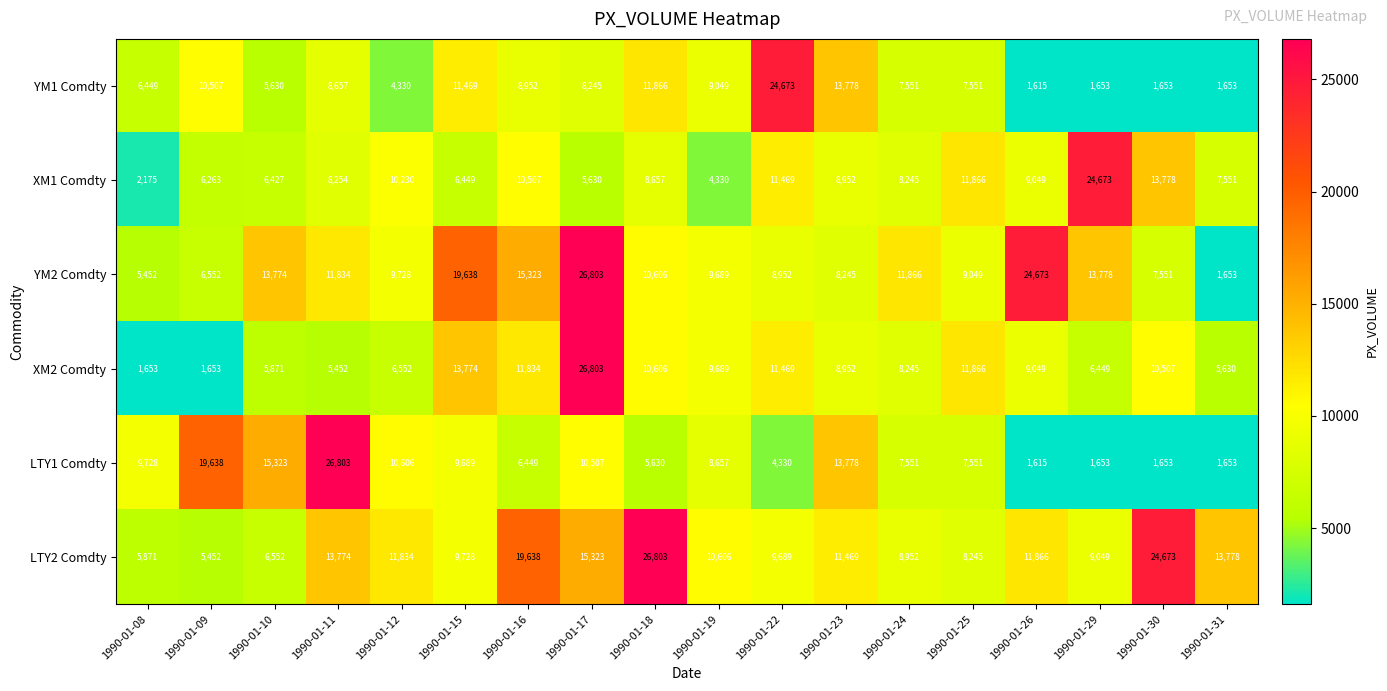

Is the value of LTY1 Comdty at 1990-01-23 greater than the value of YM2 Comdty at 1990-01-31?

Yes